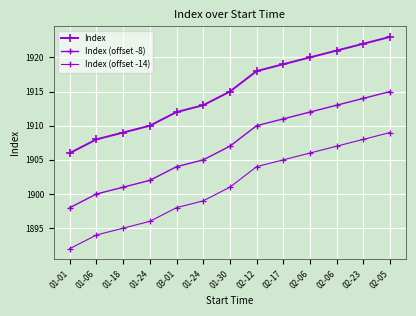

True or false: Index (offset -14) and Index intersect in this chart.

False